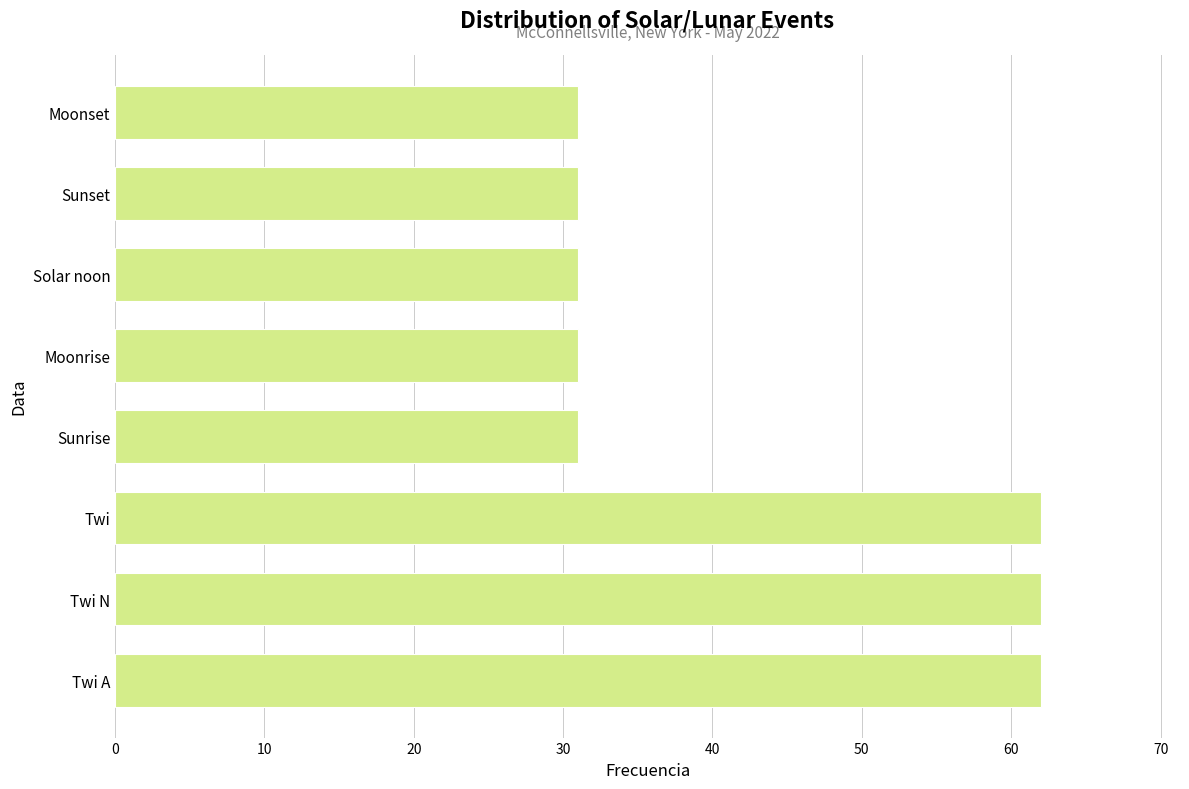

The chart shows a value of 56 at Moonrise. True or false?

False